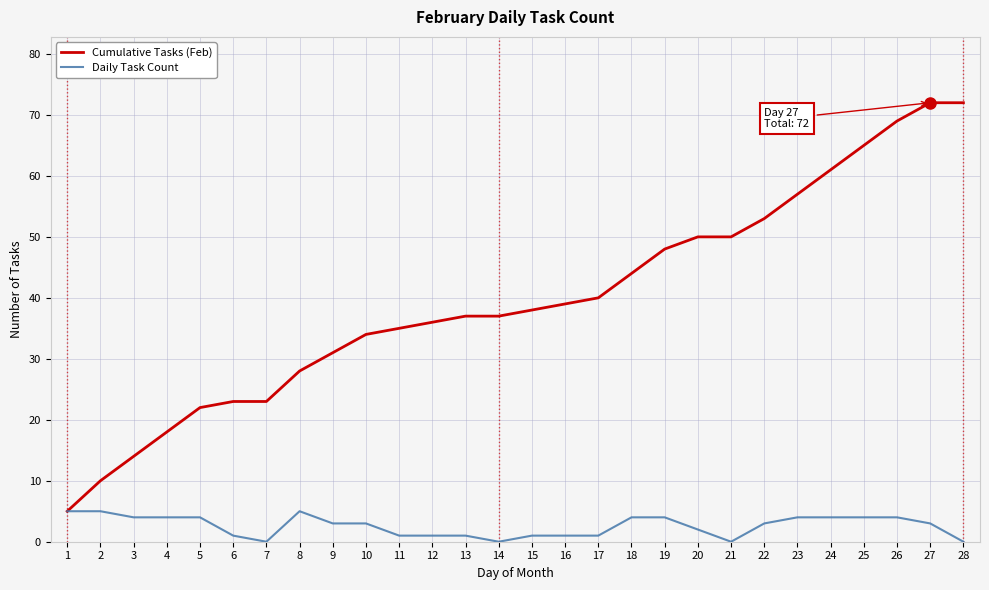

Reading left to right, list all the values displayed in this chart.

Cumulative Tasks (Feb): 1=5	2=10	3=14	4=18	5=22	6=23	7=23	8=28	9=31	10=34	11=35	12=36	13=37	14=37	15=38	16=39	17=40	18=44	19=48	20=50	21=50	22=53	23=57	24=61	25=65	26=69	27=72	28=72
Daily Task Count: 1=5	2=5	3=4	4=4	5=4	6=1	7=0	8=5	9=3	10=3	11=1	12=1	13=1	14=0	15=1	16=1	17=1	18=4	19=4	20=2	21=0	22=3	23=4	24=4	25=4	26=4	27=3	28=0